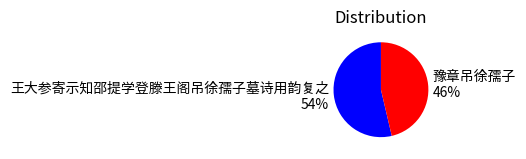

To the nearest percent, what is the combined percentage of 王大参寄示知邵提学登滕王阁吊徐孺子墓诗用韵复之 and 豫章吊徐孺子?

100%